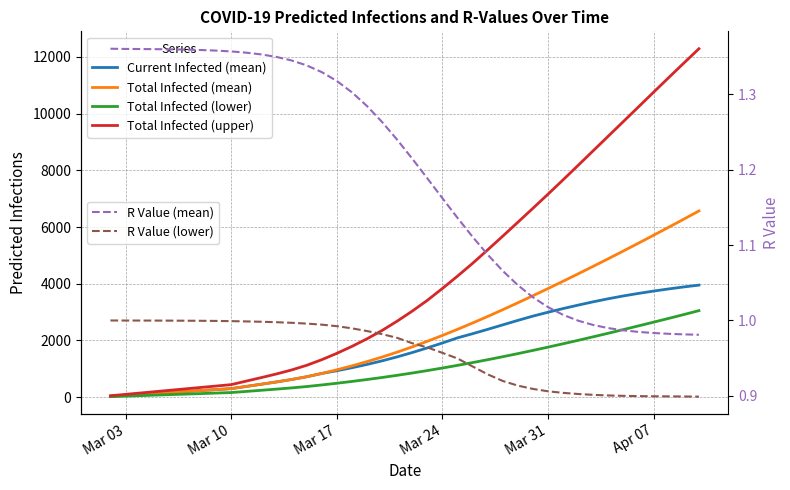

Does the chart display data point markers on the line(s)?

No